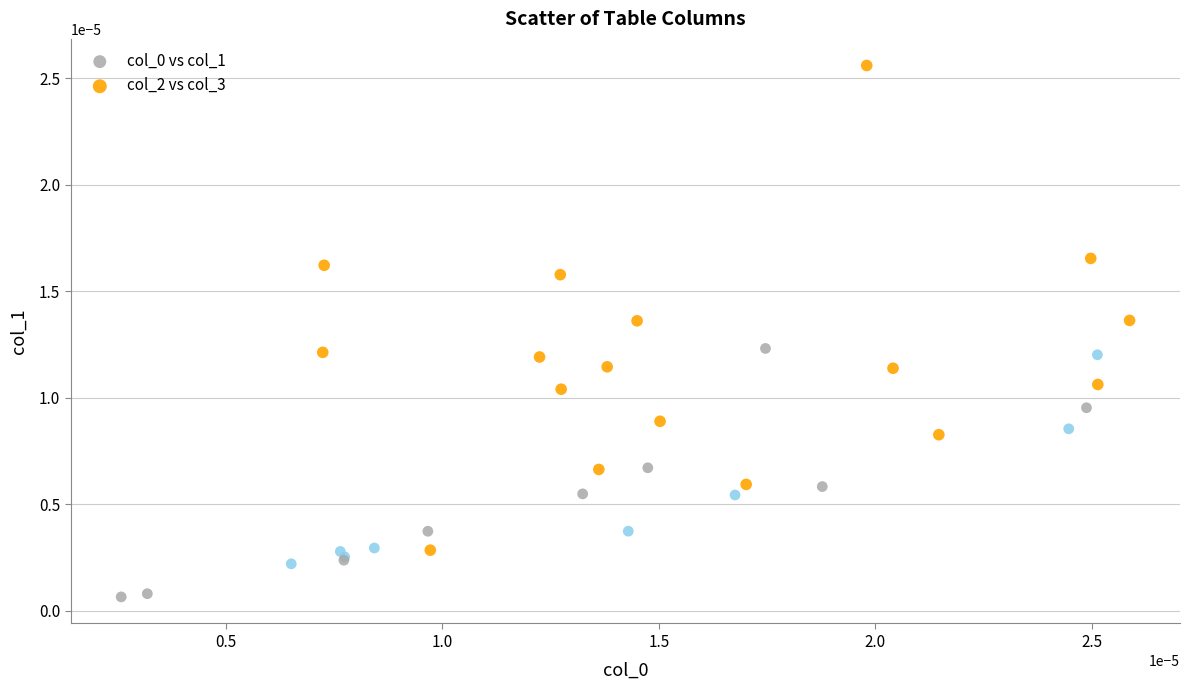

Which series has the largest Y range (max minus min)?

col_2 vs col_3